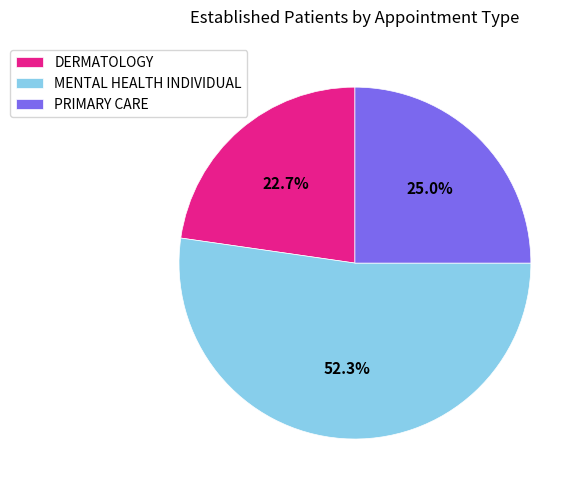

To the nearest percent, what is the difference between the largest and smallest slice percentages?

30%